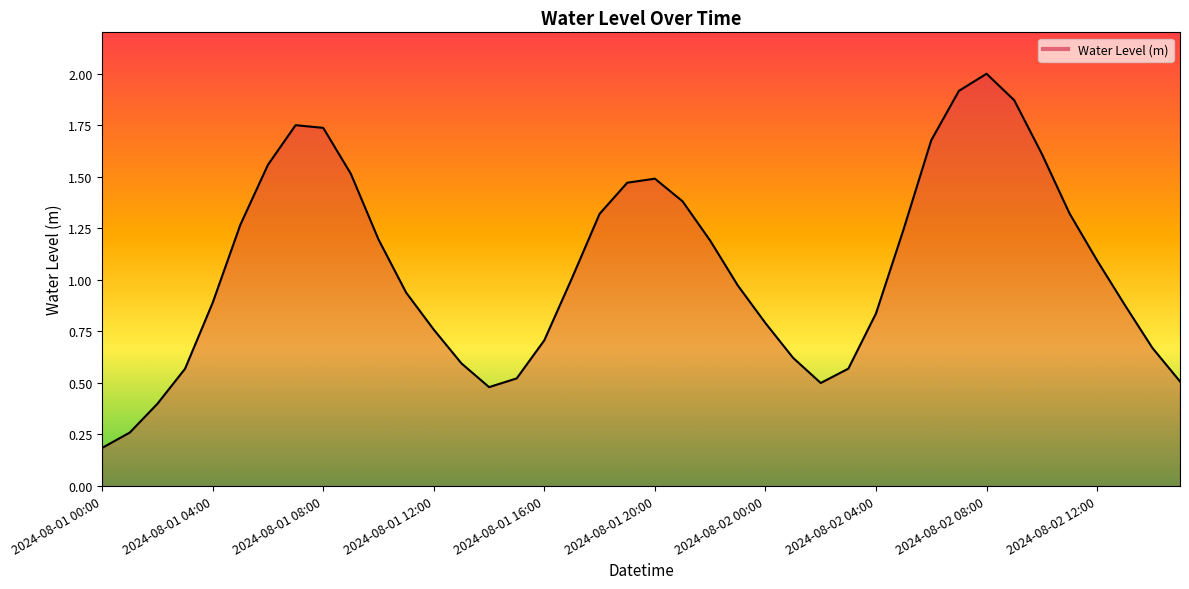

What is the difference between the maximum and minimum values?

1.8